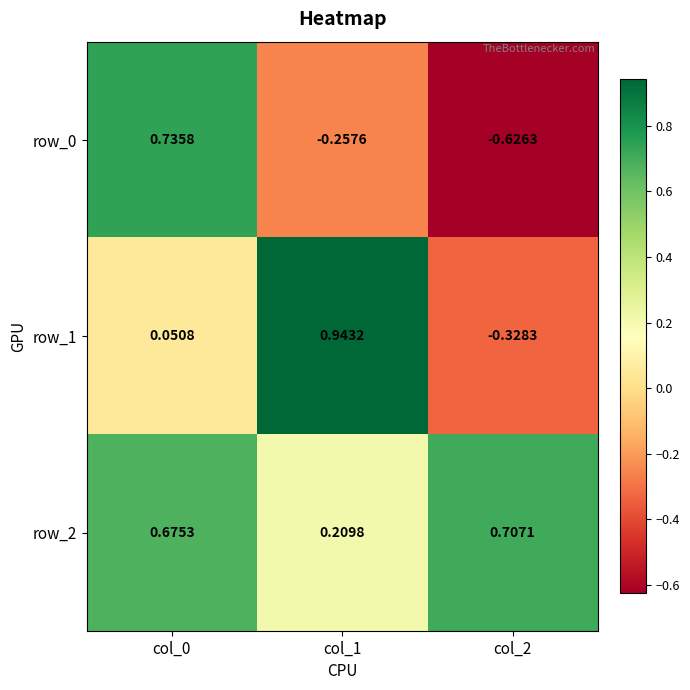

What is the minimum value for row_2?

0.2